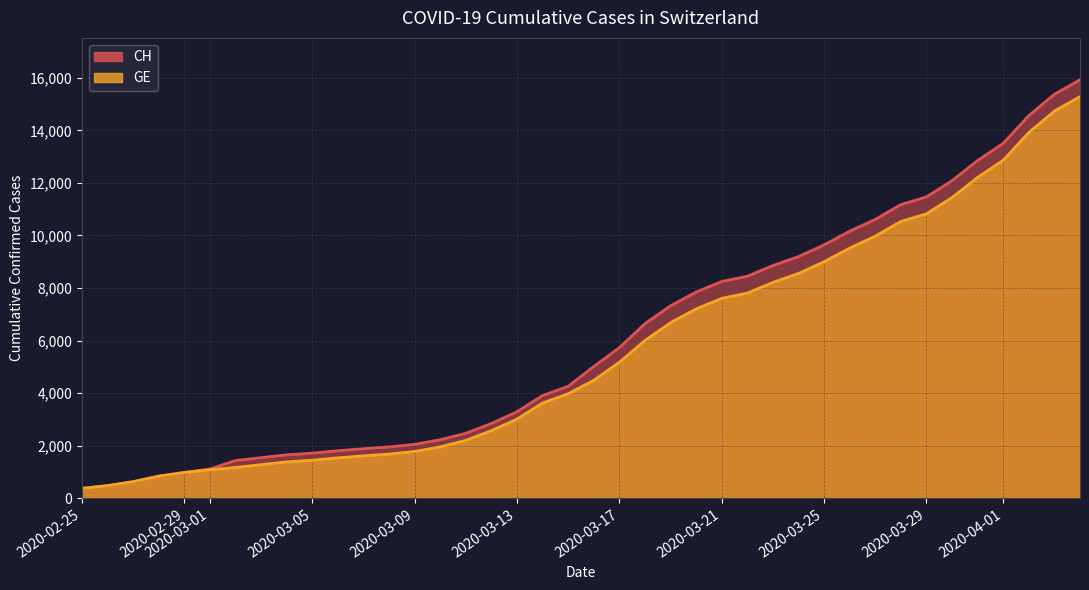

Between 2020-03-29 and 2020-04-01, which series saw the biggest shift?

CH